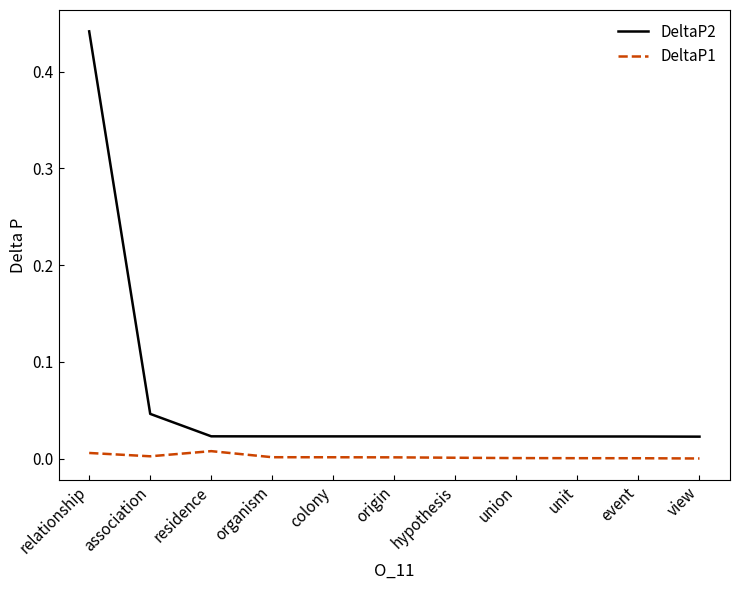

Rank the series by their maximum value, from lowest to highest.

DeltaP1, DeltaP2